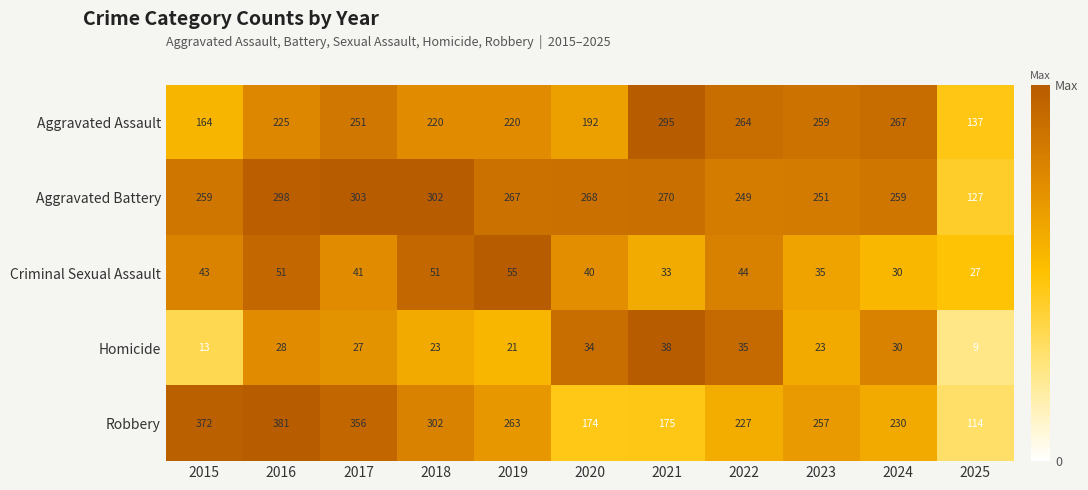

At which category is the sum across all series the highest?

2016